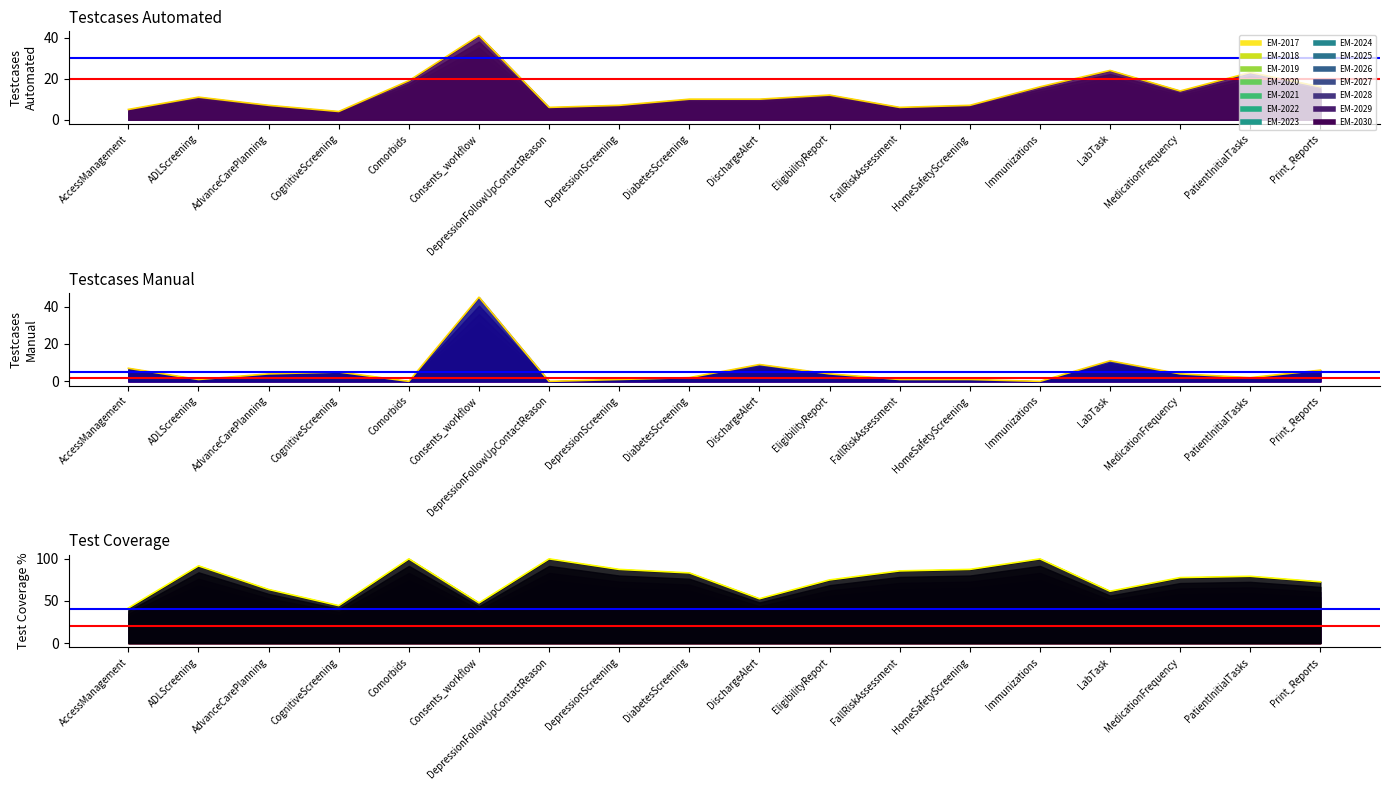

What is the sum of the Testcases Manual values at DepressionFollowUpContactReason and DepressionScreening?

1.0